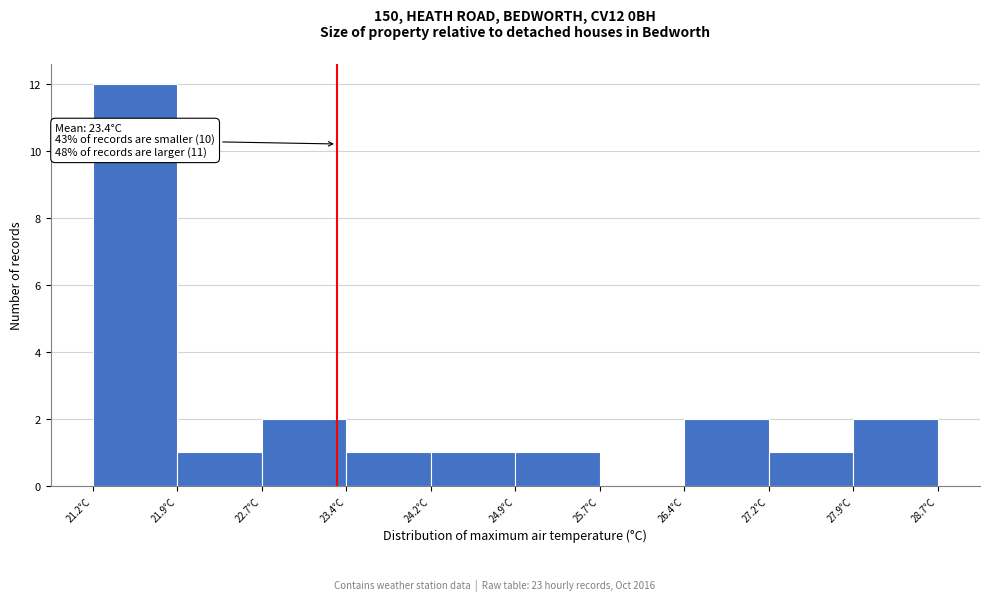

Over which range of the x-axis is the bar tallest?

21.20 to 21.95